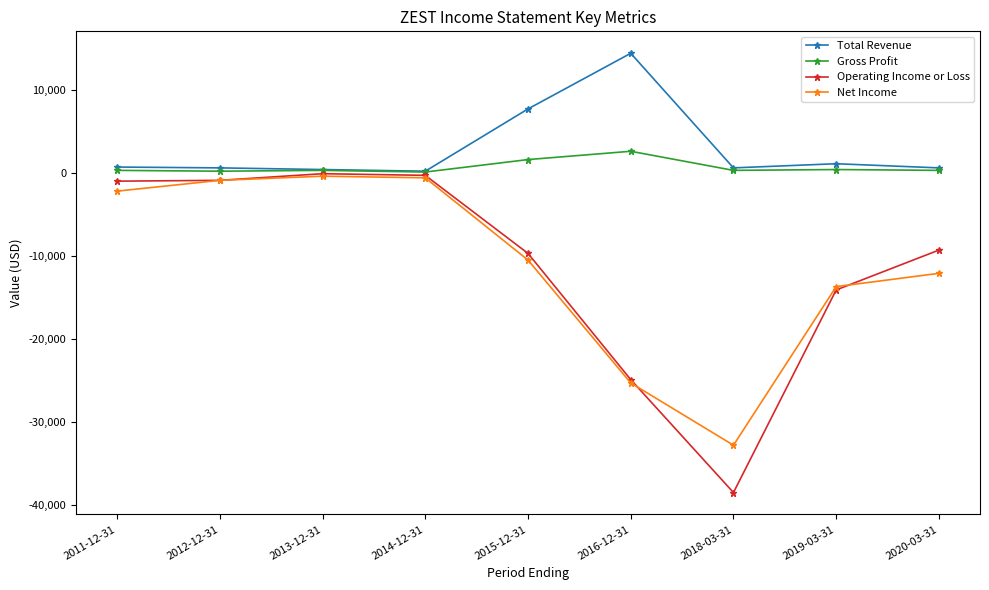

The value of Net Income at 2015-12-31 is -10500. True or false?

True